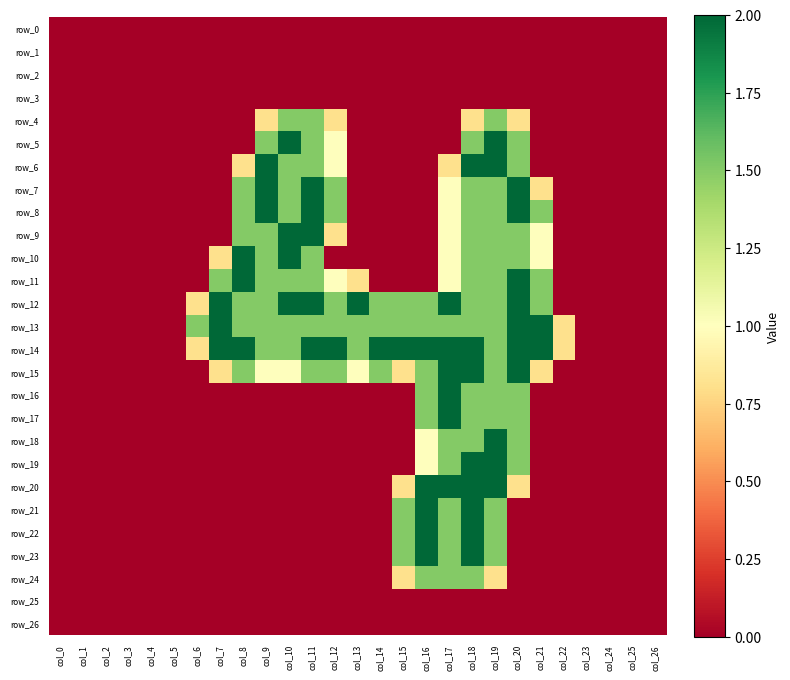

The row_6 series shows 1.4 at col_25. True or false?

False